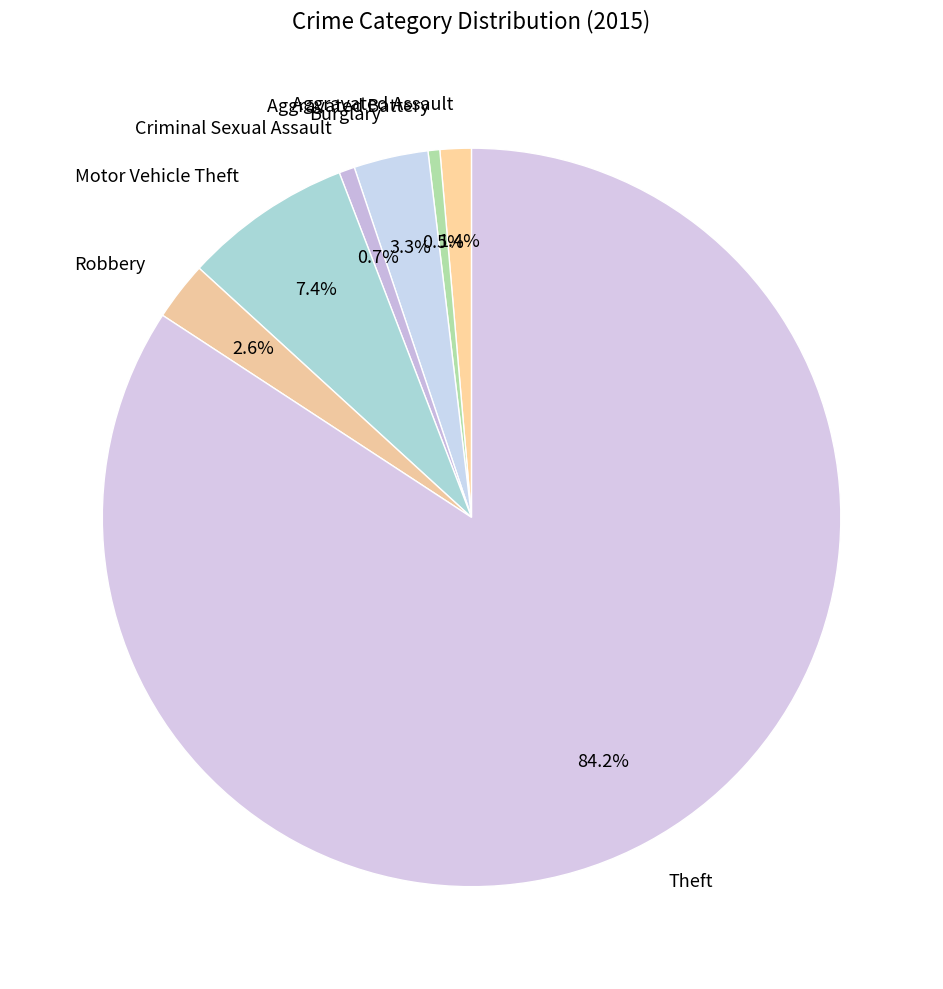

To the nearest percent, what portion does Motor Vehicle Theft represent?

7%